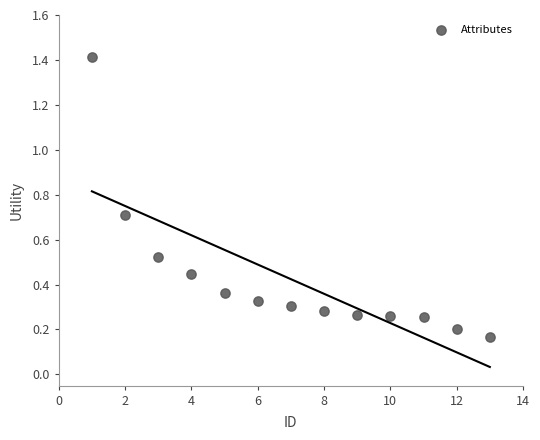

What is the range of Y values (max minus min)?

1.2